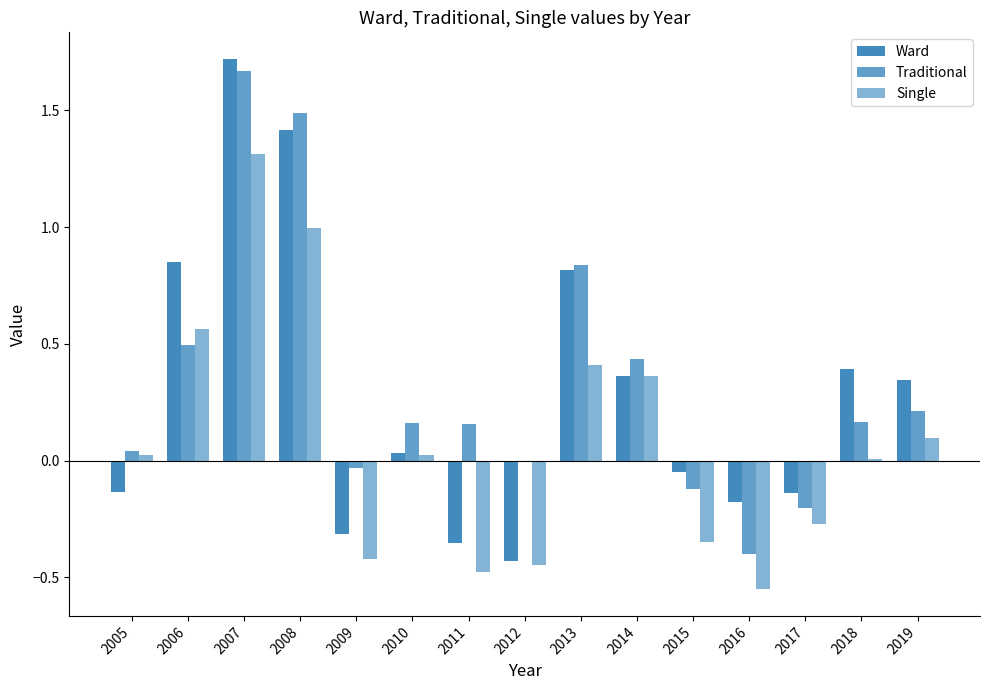

Which series has the largest total across all categories?

Traditional